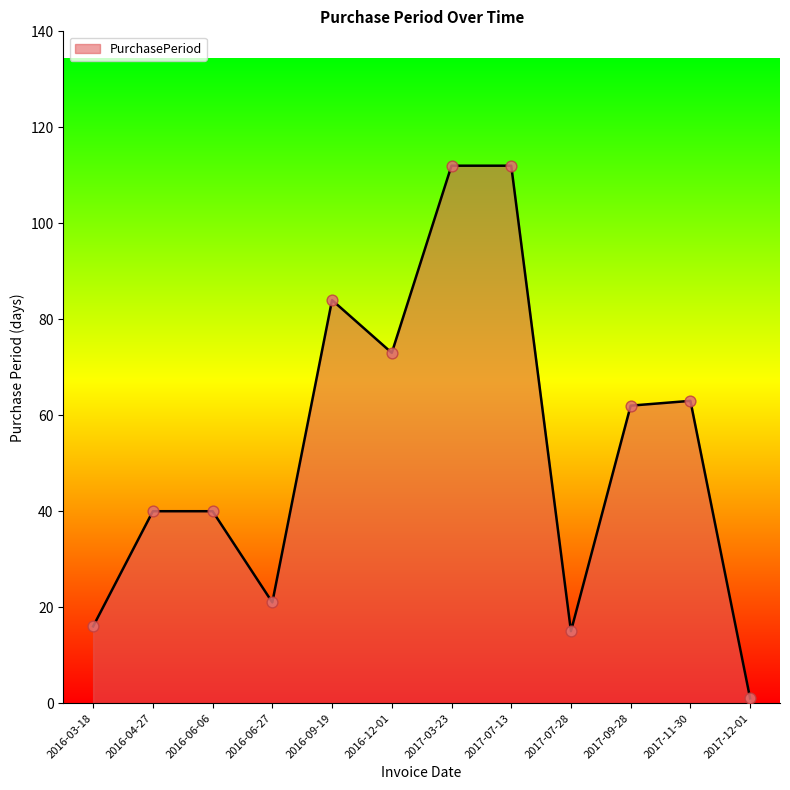

What is the ratio of the value at 2017-11-30 to the value at 2016-03-18?

3.9